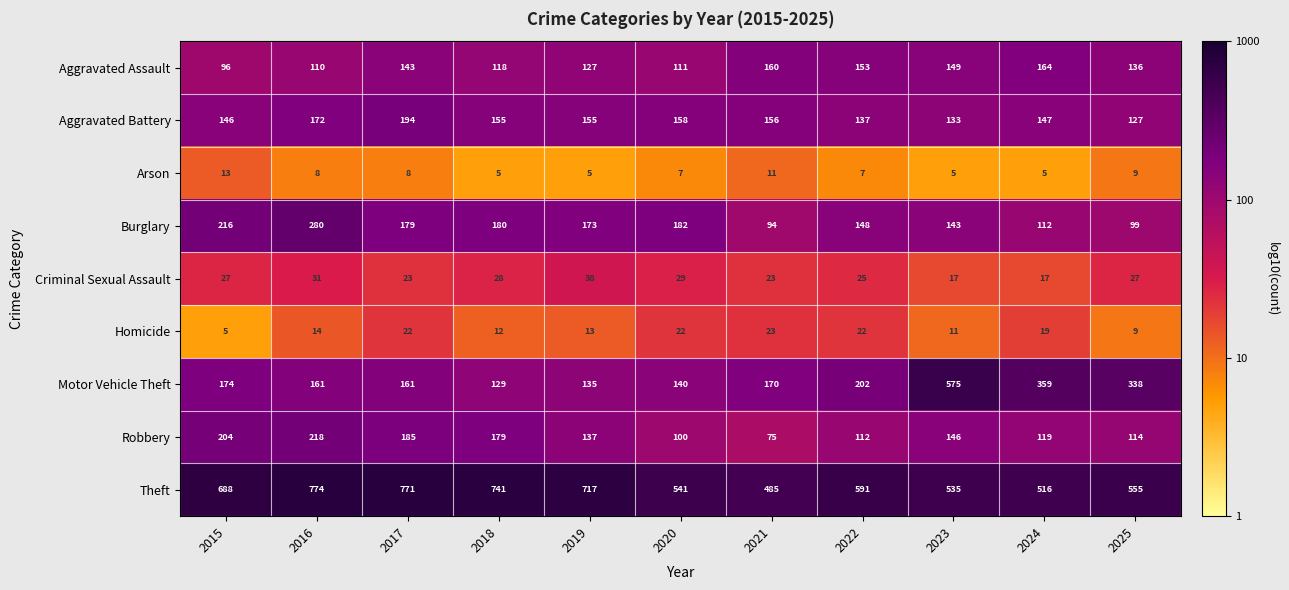

At which label is Arson closest to 9?

2025